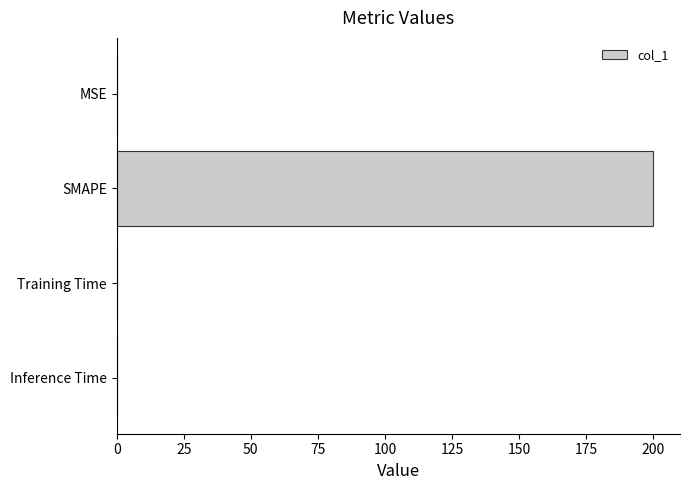

What is the sum of all values?

200.2